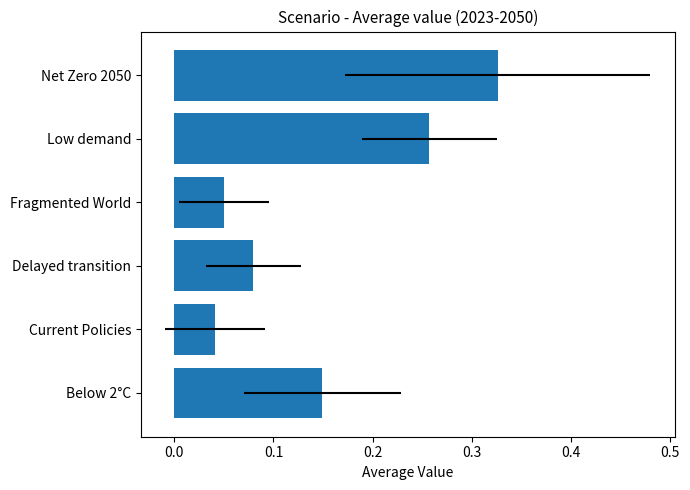

What is the sum of all values?

0.9